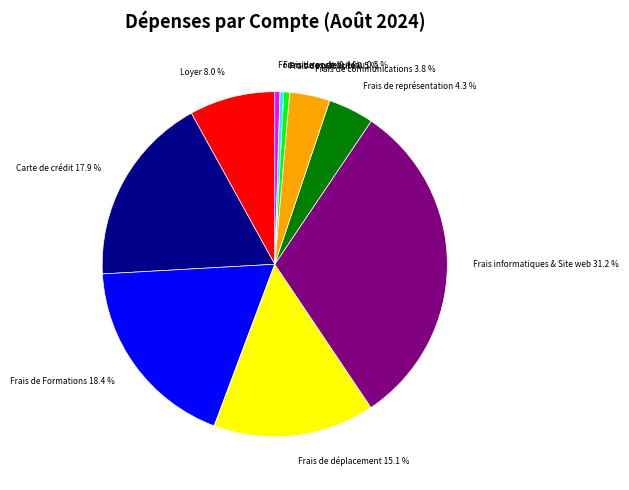

To the nearest percent, what is the difference between the Frais informatiques & Site web and Frais de poste slice percentages?

31%